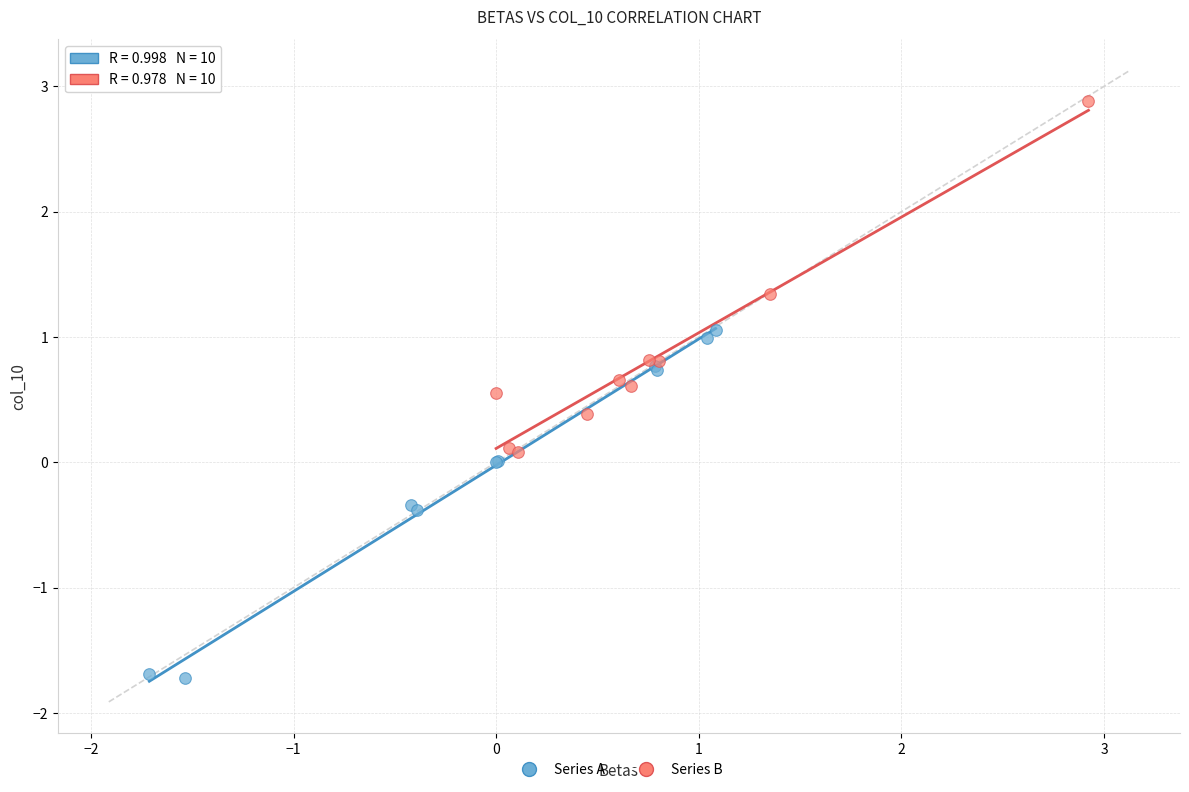

Which series reaches the minimum Y coordinate?

Series A